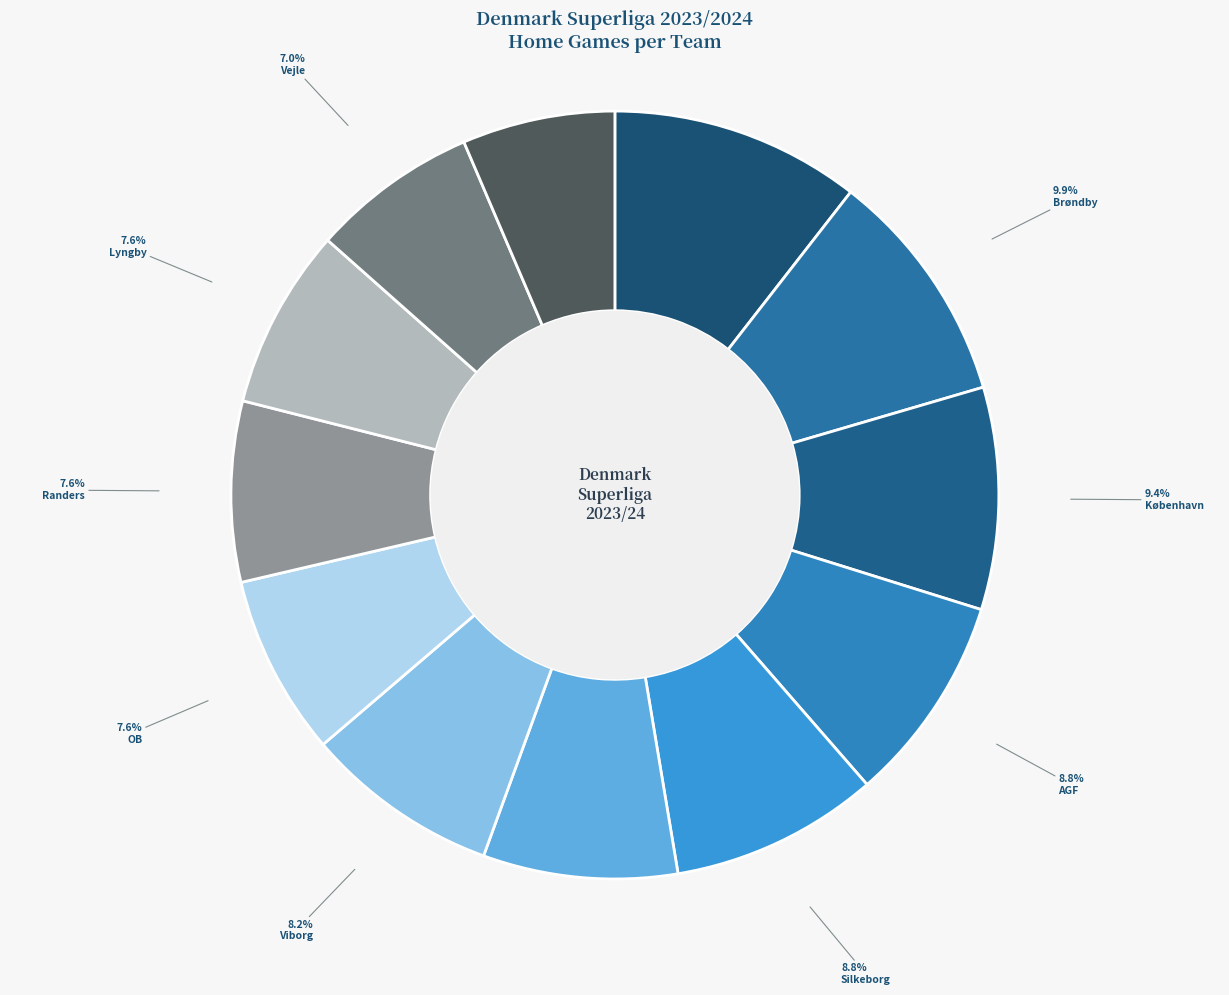

How many slices are in this pie chart?

12